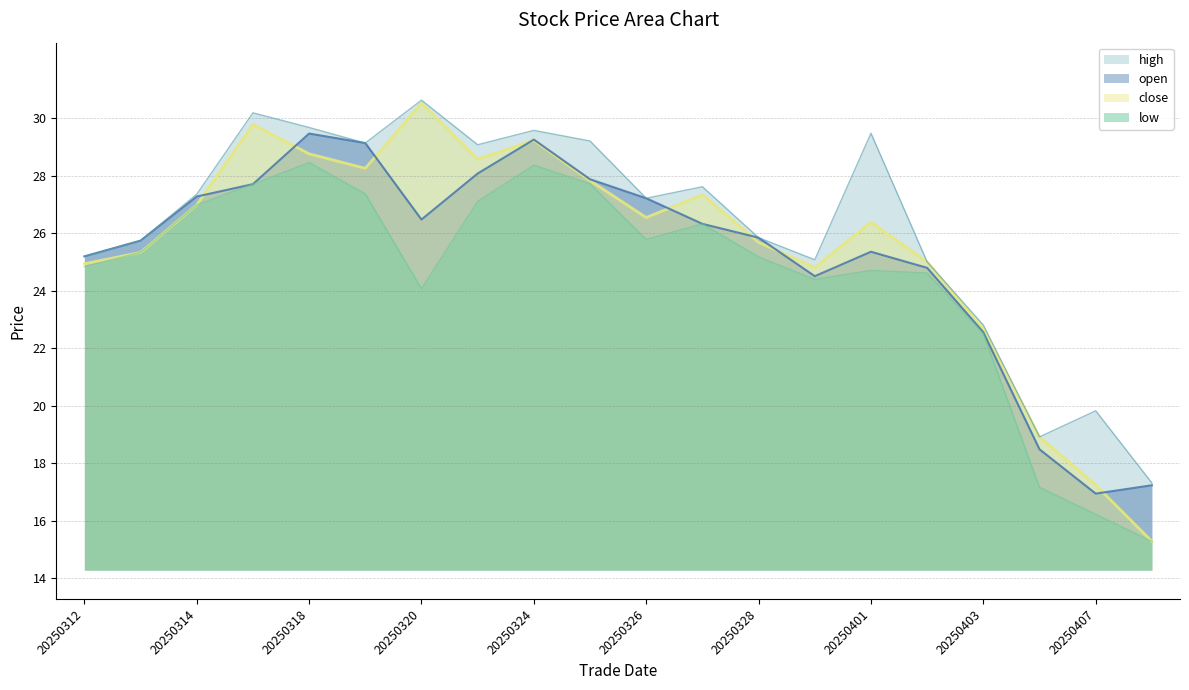

What is the difference between the maximum and minimum values in the close series?

15.2